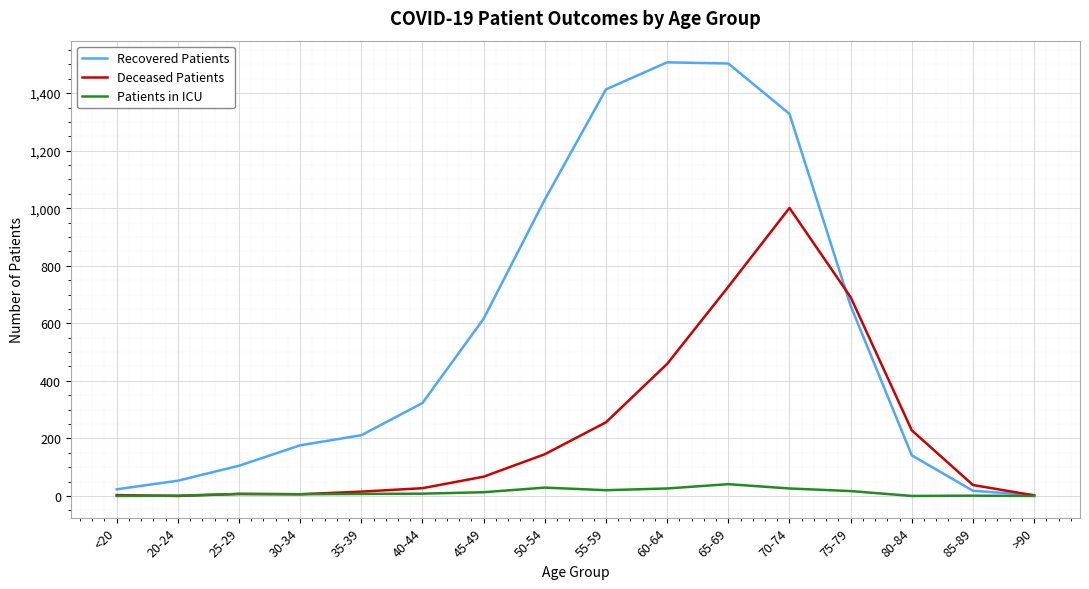

How many lines are shown in the chart?

3